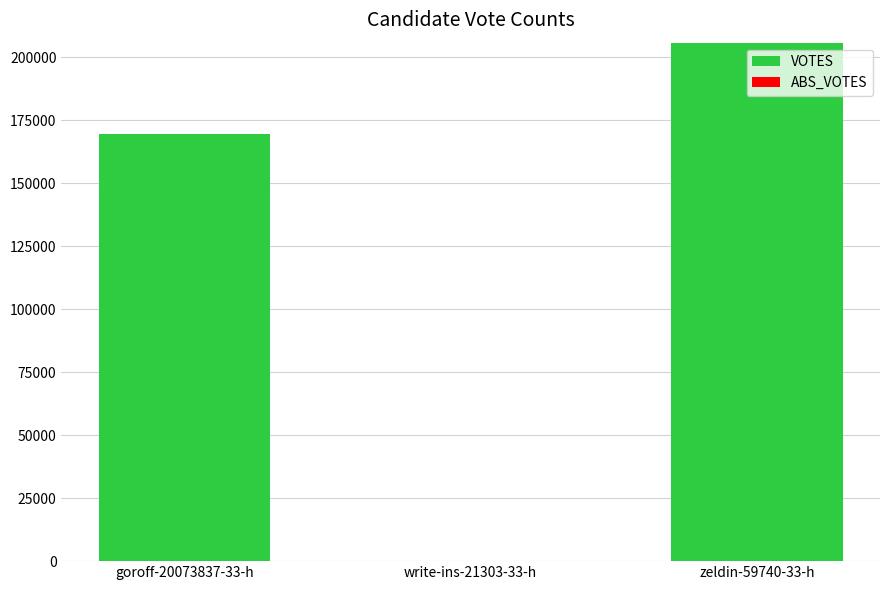

Does the chart contain stacked bars?

No